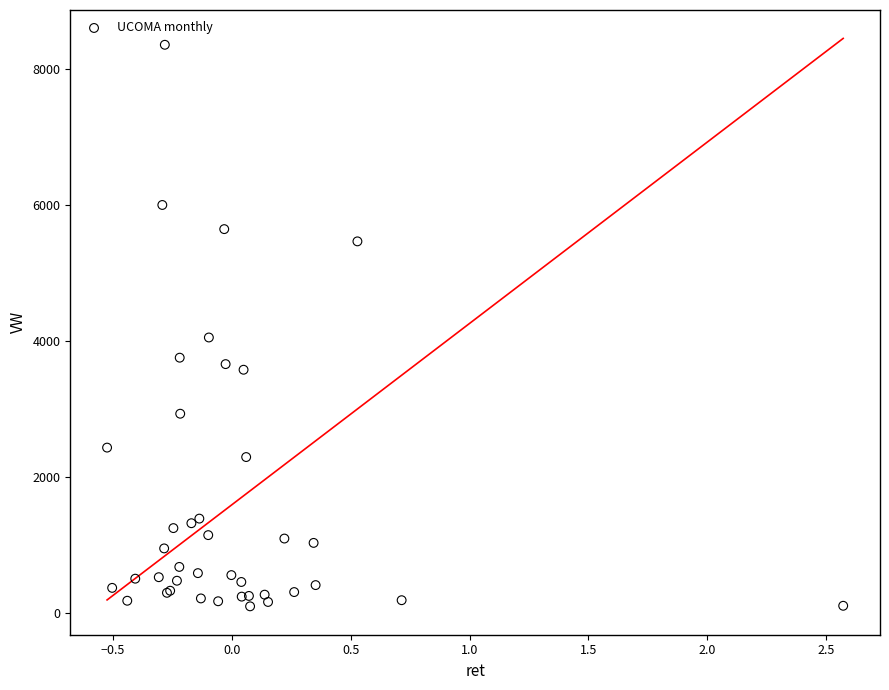

What Y value in the scatter plot is closest to 4228?

4053.4